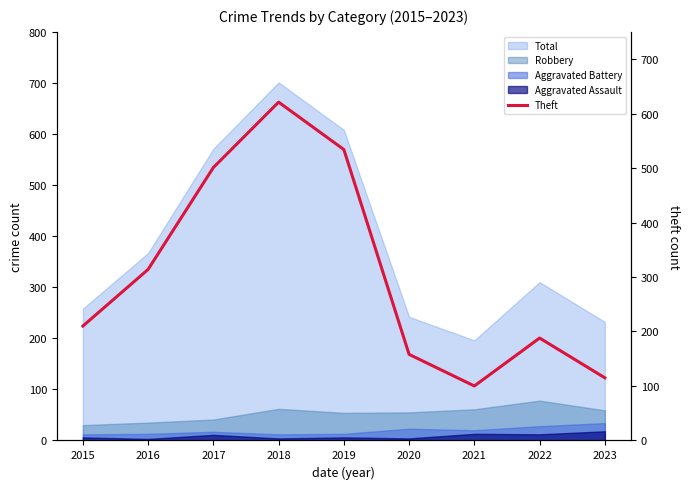

Does the chart have visible grid lines?

No